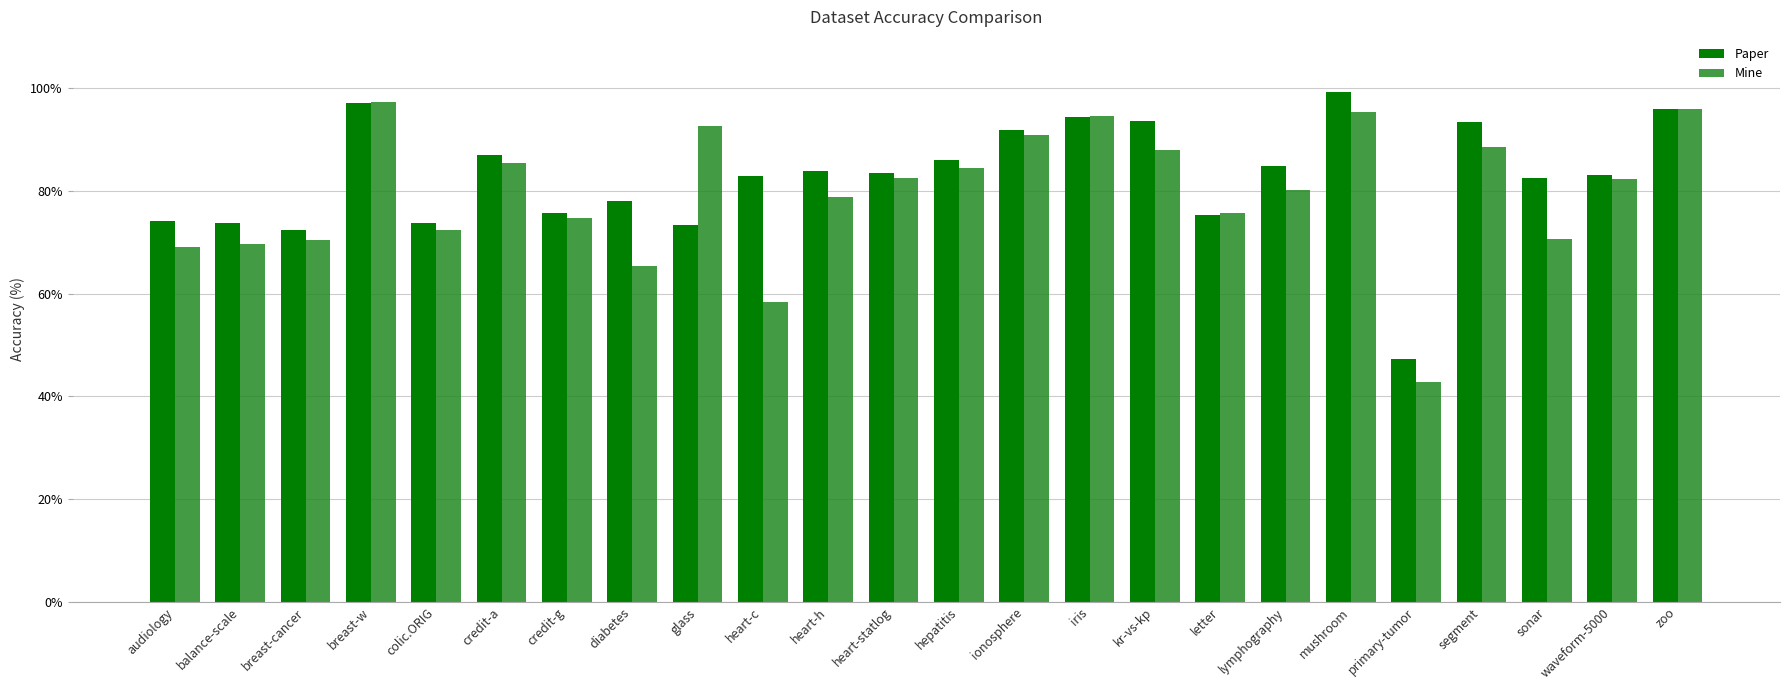

Does the chart contain any negative values?

No